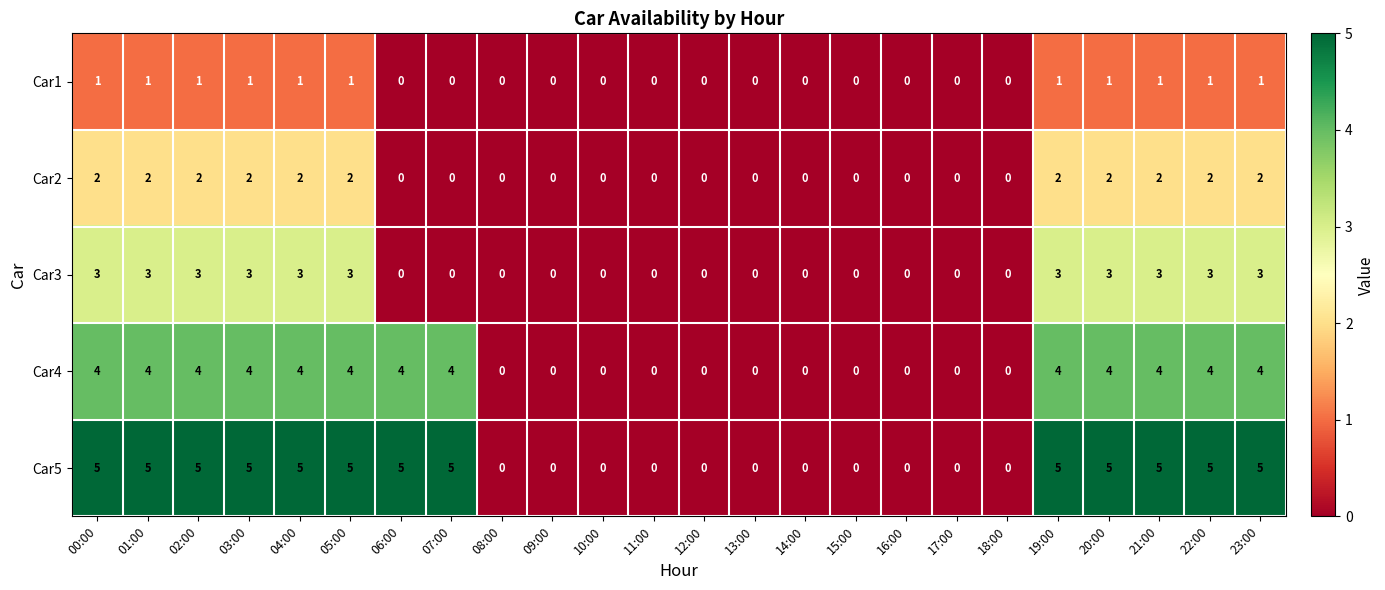

Count the Car4 values in the range 0 to 4.

24